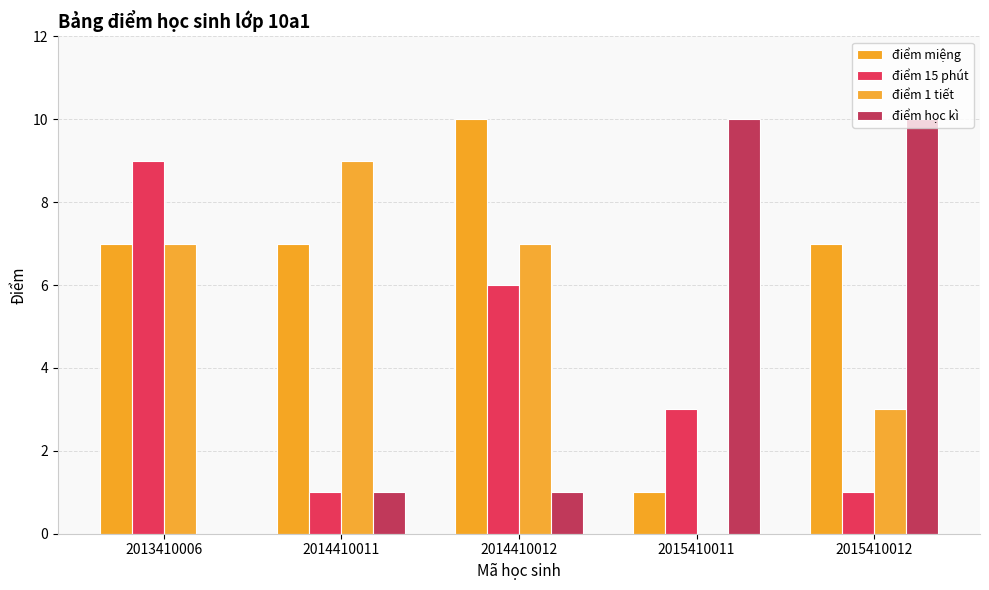

What is the difference between the second highest and minimum values in the điểm 15 phút series?

5